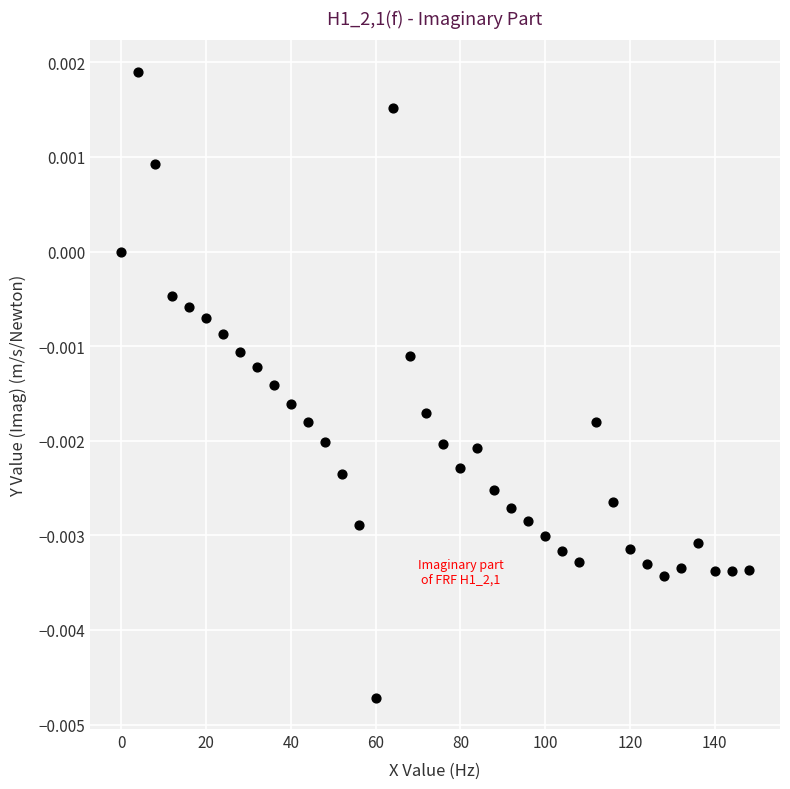

What is the range of X values (max minus min)?

148.0